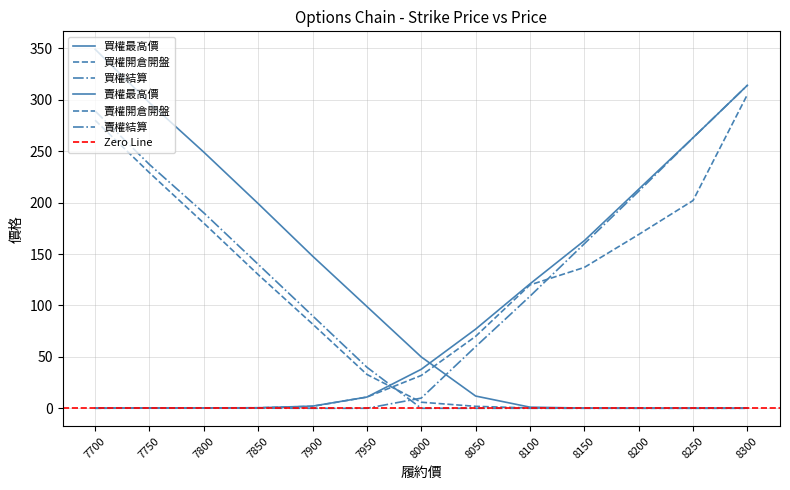

True or false: 買權最高價 and 賣權結算 cross at least once.

True